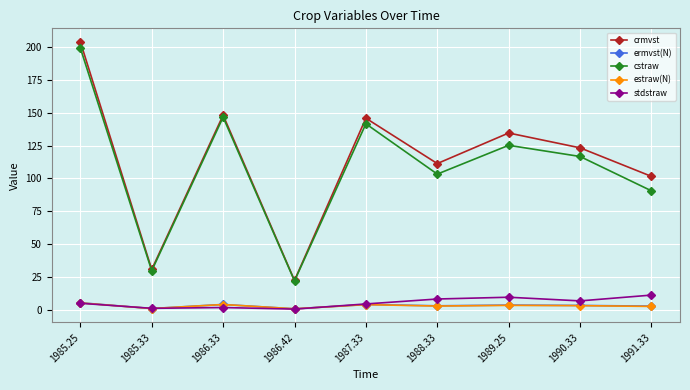

In crmvst, how many points are higher than both neighbors (excluding endpoints)?

3